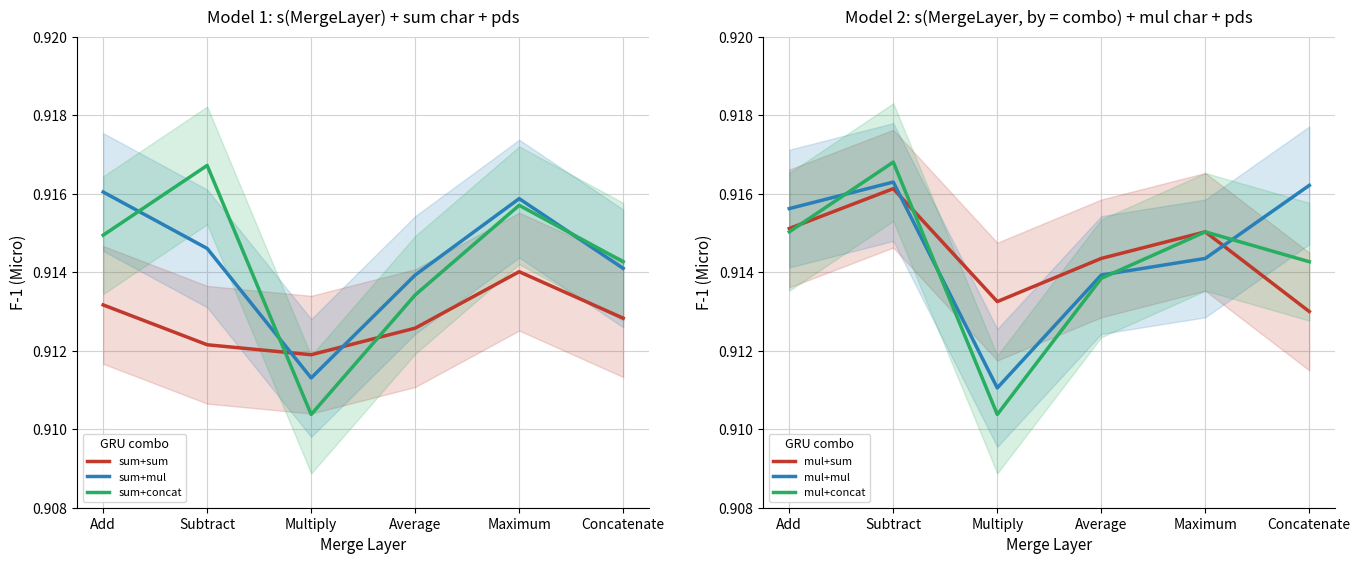

What is the total value across all series at Multiply?

5.5